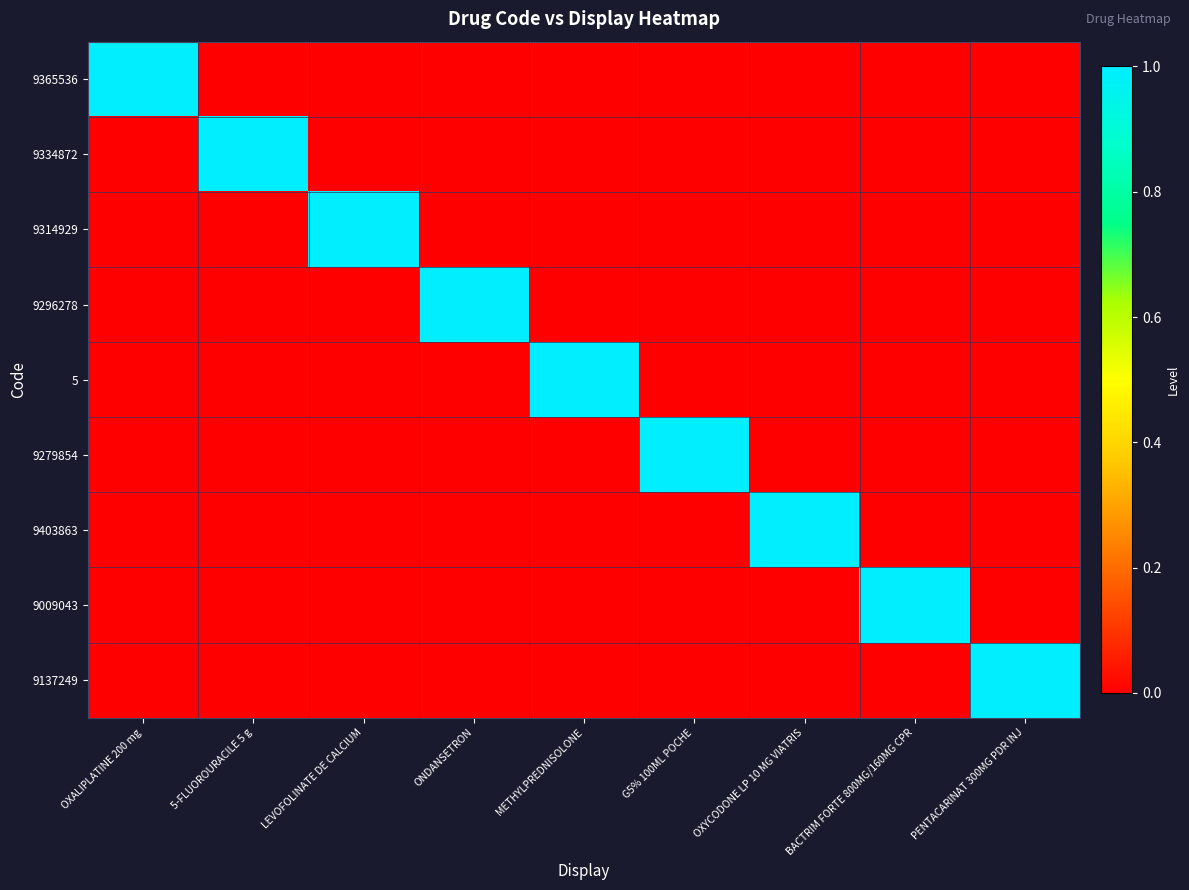

Reading left to right, list all the values displayed in this chart.

9365536: OXALIPLATINE 200 mg=1	5-FLUOROURACILE 5 g=0	LEVOFOLINATE DE CALCIUM=0	ONDANSETRON=0	METHYLPREDNISOLONE=0	G5% 100ML POCHE=0	OXYCODONE LP 10 MG VIATRIS=0	BACTRIM FORTE 800MG/160MG CPR=0	PENTACARINAT 300MG PDR INJ=0
9334872: OXALIPLATINE 200 mg=0	5-FLUOROURACILE 5 g=1	LEVOFOLINATE DE CALCIUM=0	ONDANSETRON=0	METHYLPREDNISOLONE=0	G5% 100ML POCHE=0	OXYCODONE LP 10 MG VIATRIS=0	BACTRIM FORTE 800MG/160MG CPR=0	PENTACARINAT 300MG PDR INJ=0
9314929: OXALIPLATINE 200 mg=0	5-FLUOROURACILE 5 g=0	LEVOFOLINATE DE CALCIUM=1	ONDANSETRON=0	METHYLPREDNISOLONE=0	G5% 100ML POCHE=0	OXYCODONE LP 10 MG VIATRIS=0	BACTRIM FORTE 800MG/160MG CPR=0	PENTACARINAT 300MG PDR INJ=0
9296278: OXALIPLATINE 200 mg=0	5-FLUOROURACILE 5 g=0	LEVOFOLINATE DE CALCIUM=0	ONDANSETRON=1	METHYLPREDNISOLONE=0	G5% 100ML POCHE=0	OXYCODONE LP 10 MG VIATRIS=0	BACTRIM FORTE 800MG/160MG CPR=0	PENTACARINAT 300MG PDR INJ=0
5: OXALIPLATINE 200 mg=0	5-FLUOROURACILE 5 g=0	LEVOFOLINATE DE CALCIUM=0	ONDANSETRON=0	METHYLPREDNISOLONE=1	G5% 100ML POCHE=0	OXYCODONE LP 10 MG VIATRIS=0	BACTRIM FORTE 800MG/160MG CPR=0	PENTACARINAT 300MG PDR INJ=0
9279854: OXALIPLATINE 200 mg=0	5-FLUOROURACILE 5 g=0	LEVOFOLINATE DE CALCIUM=0	ONDANSETRON=0	METHYLPREDNISOLONE=0	G5% 100ML POCHE=1	OXYCODONE LP 10 MG VIATRIS=0	BACTRIM FORTE 800MG/160MG CPR=0	PENTACARINAT 300MG PDR INJ=0
9403863: OXALIPLATINE 200 mg=0	5-FLUOROURACILE 5 g=0	LEVOFOLINATE DE CALCIUM=0	ONDANSETRON=0	METHYLPREDNISOLONE=0	G5% 100ML POCHE=0	OXYCODONE LP 10 MG VIATRIS=1	BACTRIM FORTE 800MG/160MG CPR=0	PENTACARINAT 300MG PDR INJ=0
9009043: OXALIPLATINE 200 mg=0	5-FLUOROURACILE 5 g=0	LEVOFOLINATE DE CALCIUM=0	ONDANSETRON=0	METHYLPREDNISOLONE=0	G5% 100ML POCHE=0	OXYCODONE LP 10 MG VIATRIS=0	BACTRIM FORTE 800MG/160MG CPR=1	PENTACARINAT 300MG PDR INJ=0
9137249: OXALIPLATINE 200 mg=0	5-FLUOROURACILE 5 g=0	LEVOFOLINATE DE CALCIUM=0	ONDANSETRON=0	METHYLPREDNISOLONE=0	G5% 100ML POCHE=0	OXYCODONE LP 10 MG VIATRIS=0	BACTRIM FORTE 800MG/160MG CPR=0	PENTACARINAT 300MG PDR INJ=1